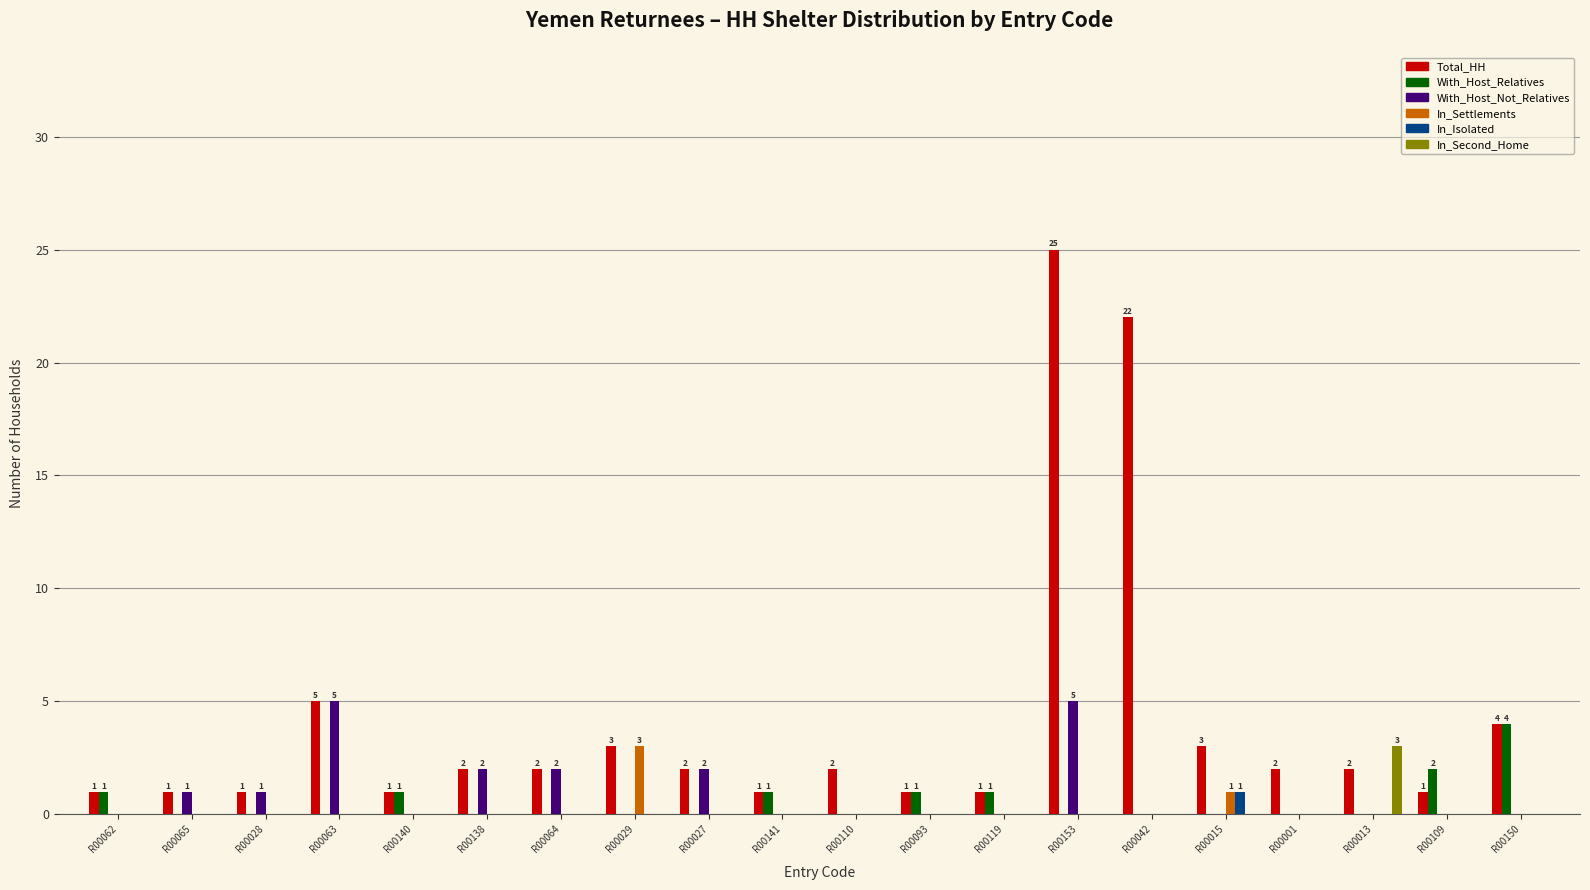

What is the total value across all series at R00150?

8